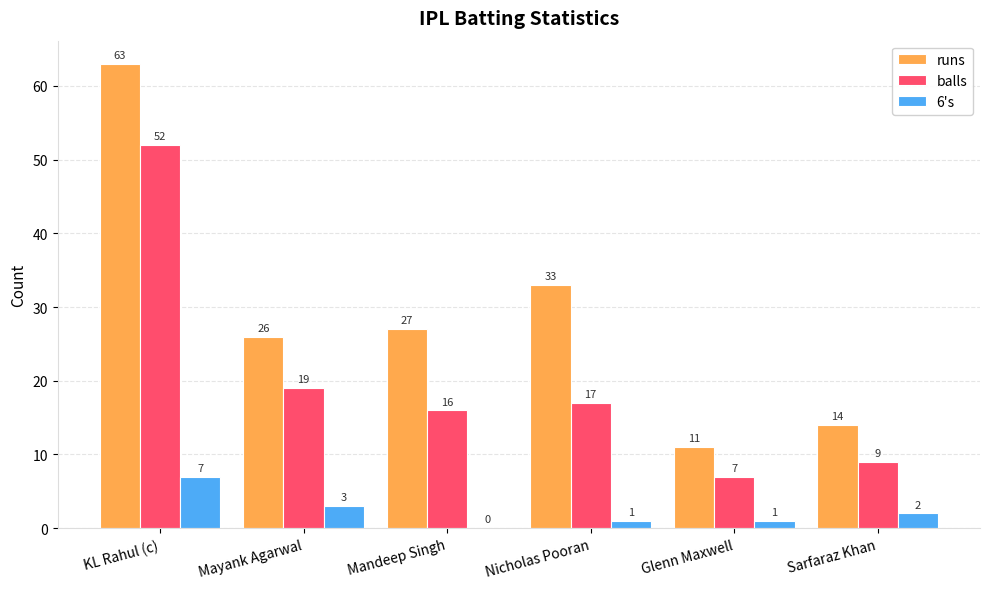

Which category has the highest value in the 6's series?

KL Rahul (c)